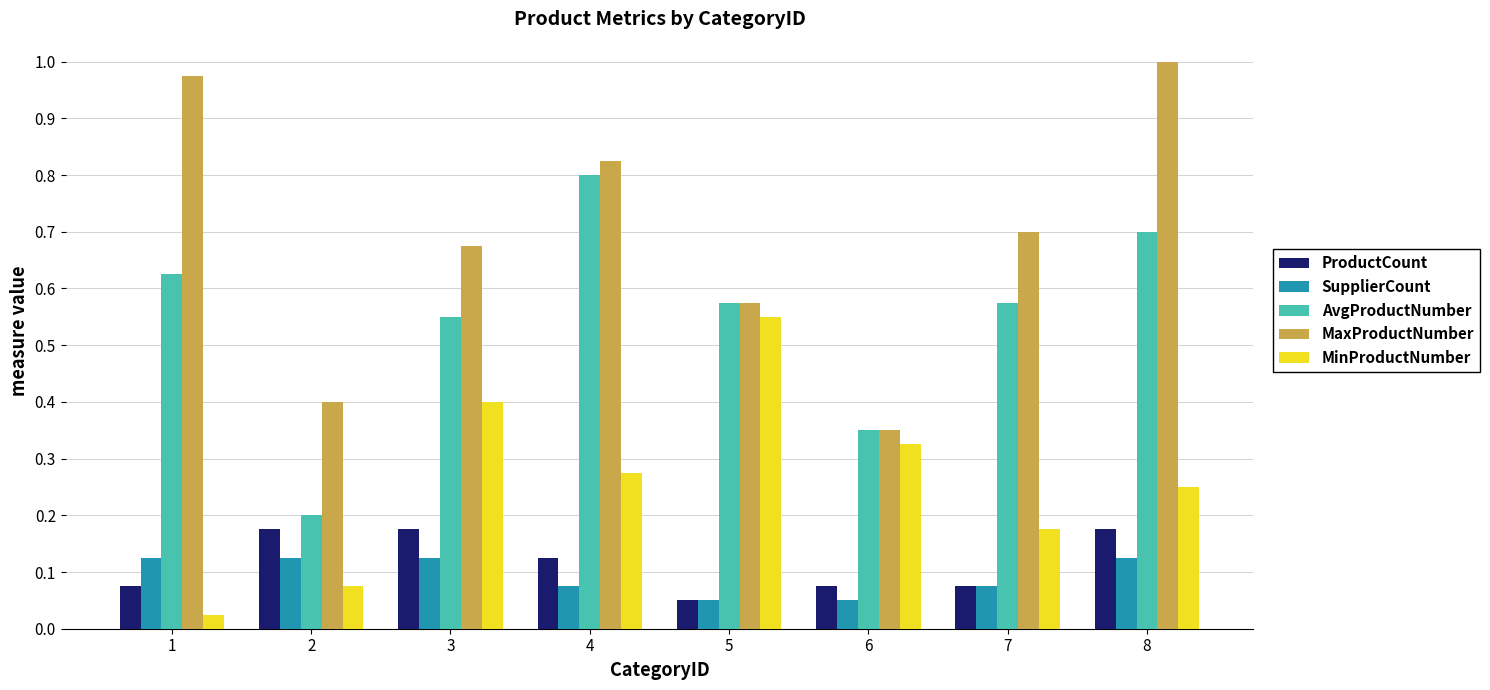

Which category has the highest value in the MinProductNumber series?

5